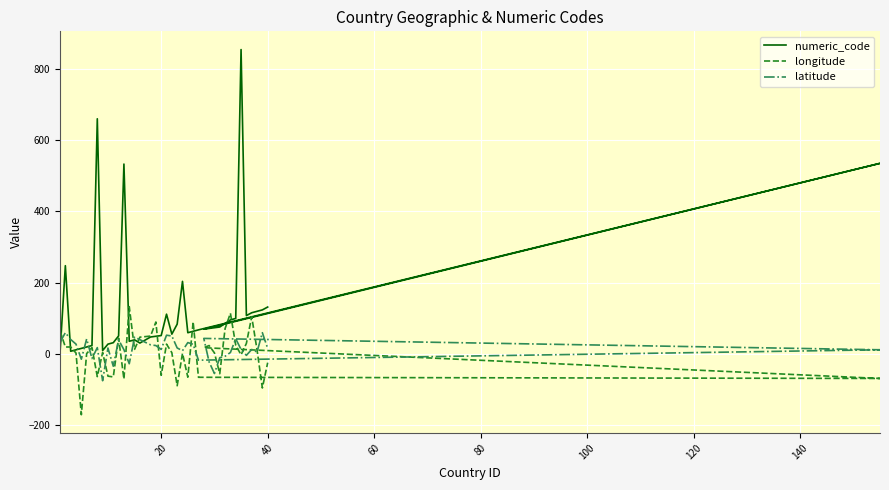

What is the difference between the maximum and minimum values in the numeric_code series?

850.0